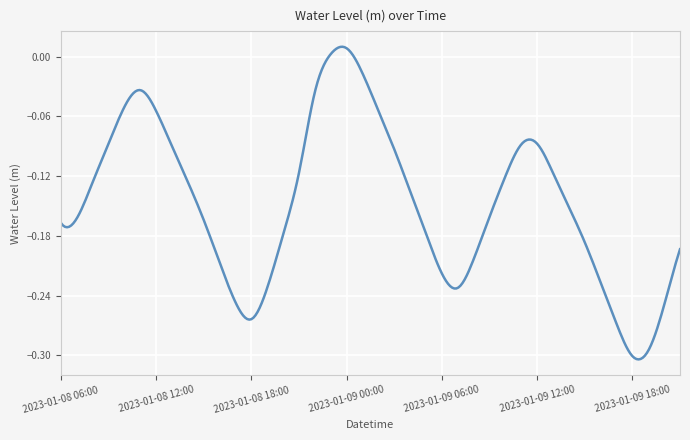

What is the difference between the maximum and minimum values?

0.3